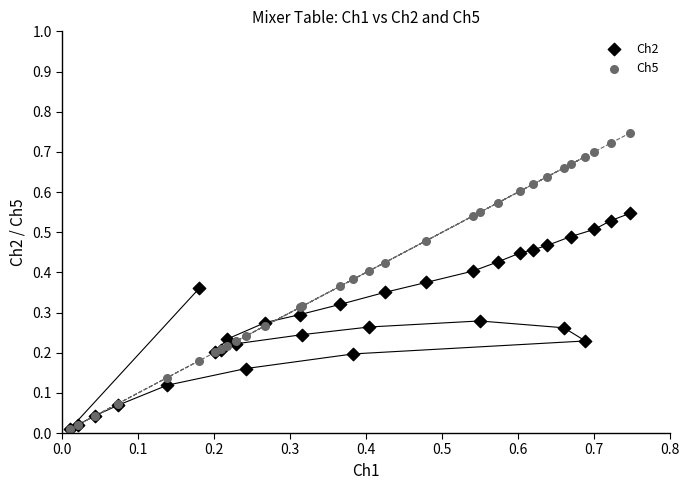

What are all the series names shown in the legend?

Ch2, Ch5